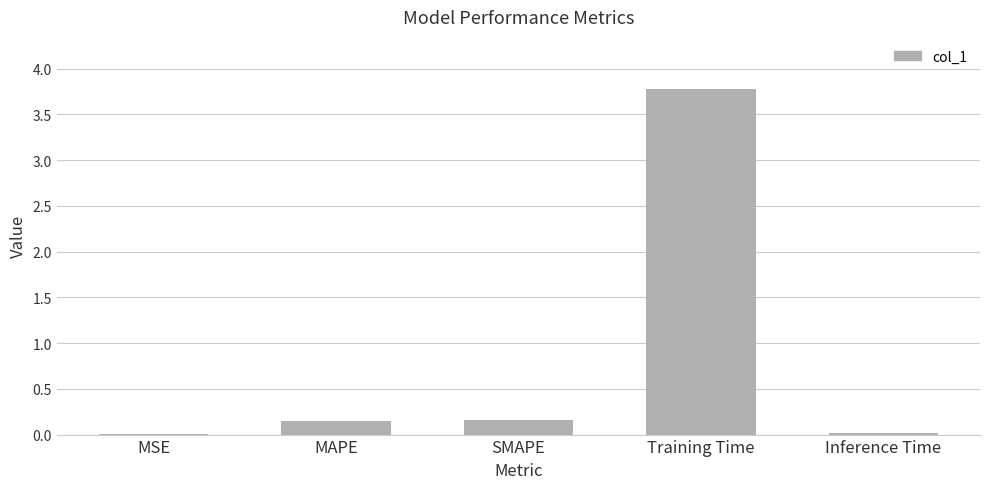

The chart shows a value of 0.0 at MAPE. True or false?

False